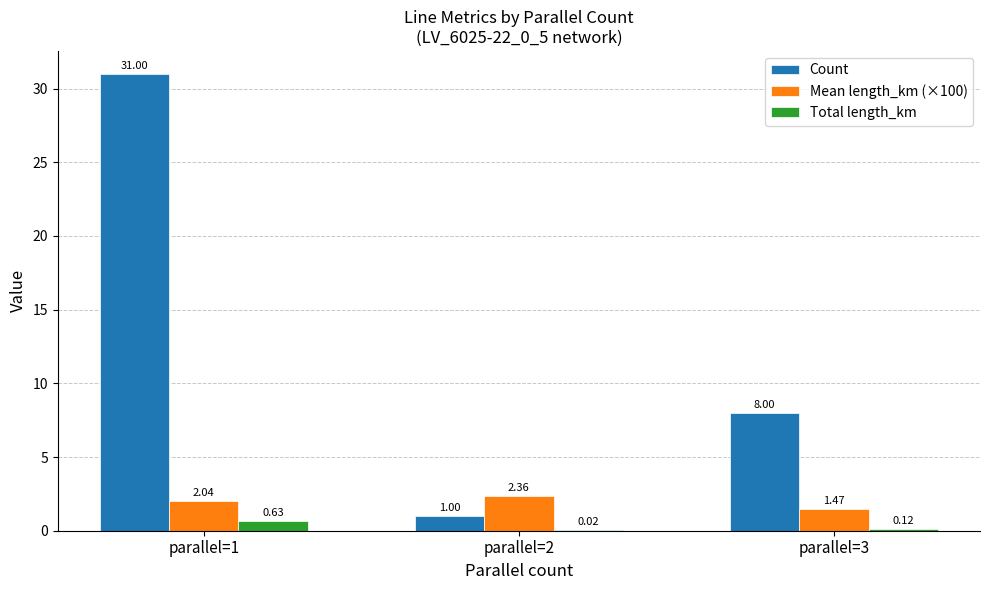

Are the bars grouped side by side (vs. stacked)?

Yes